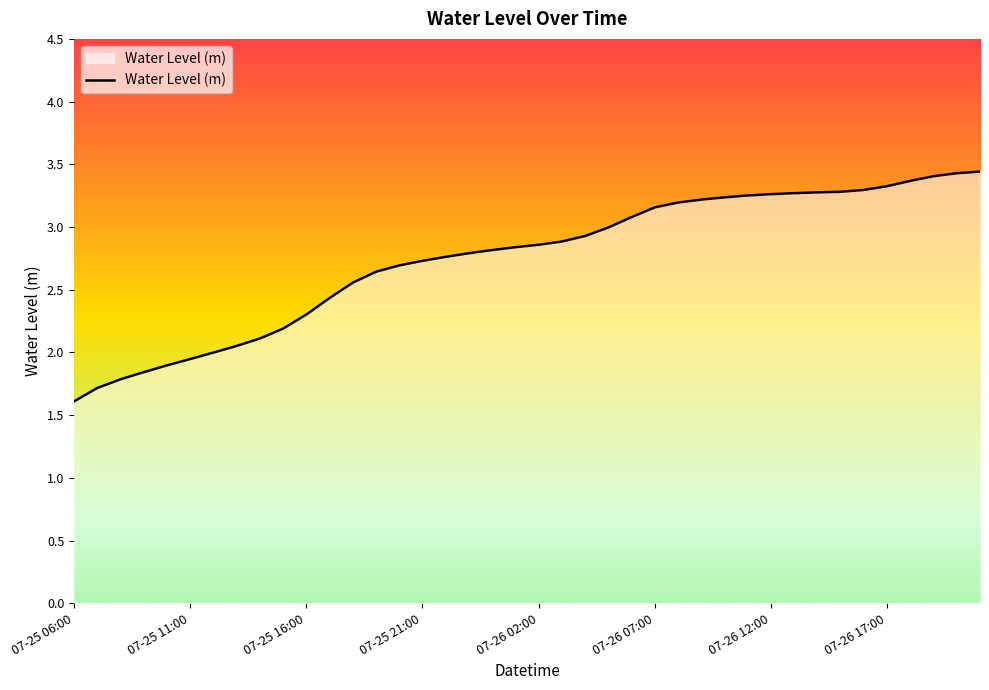

What is the maximum value shown in the chart?

3.4